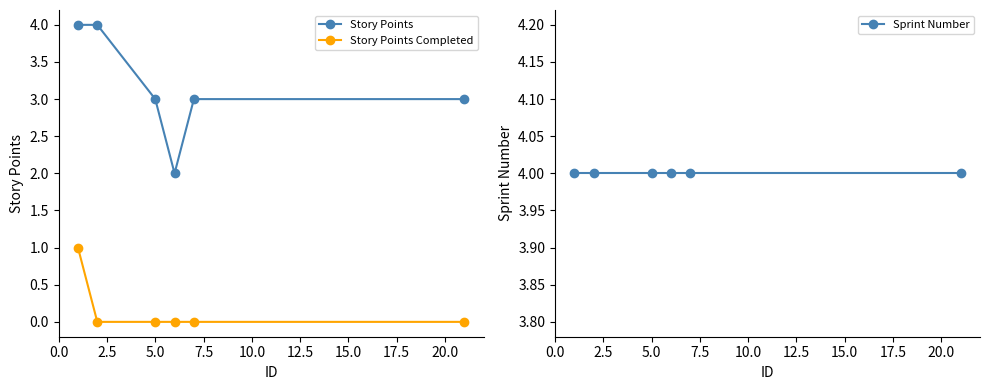

The value of Story Points Completed at 7.5 is 0. True or false?

True